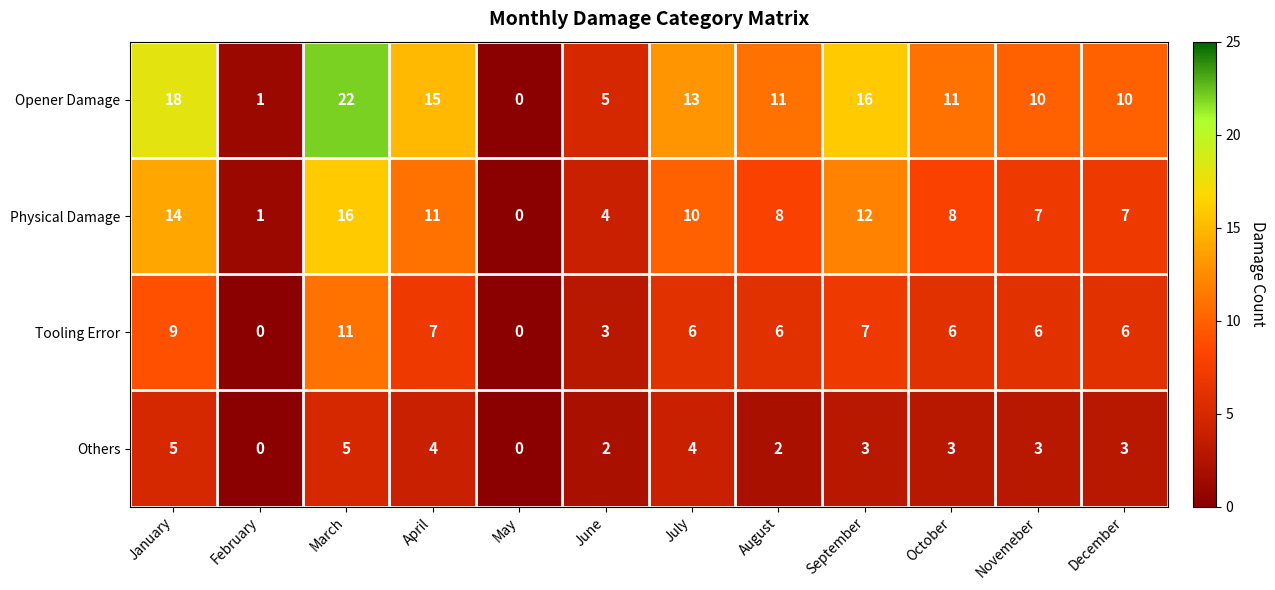

What is the total value across all series at September?

38